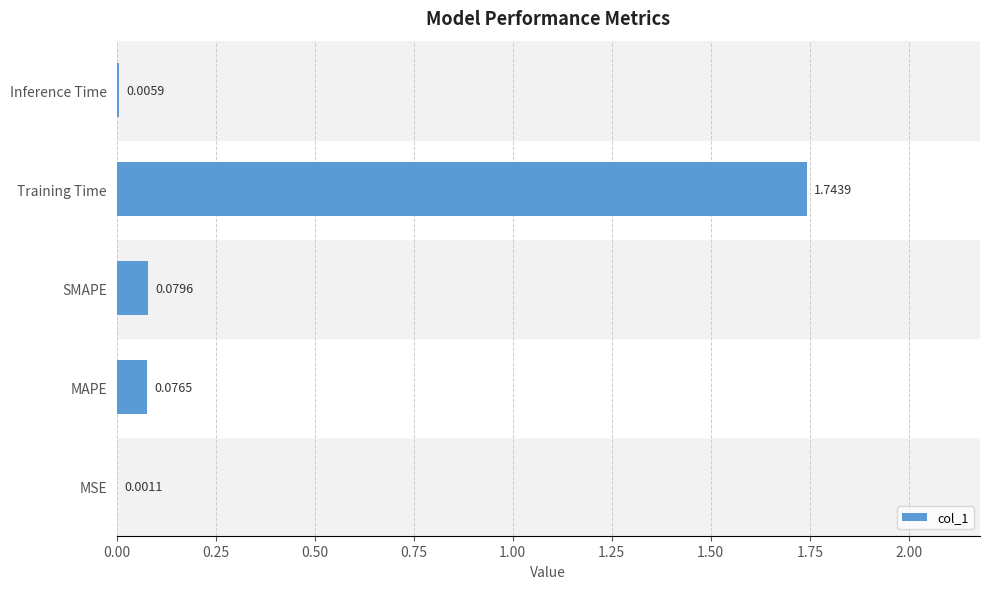

Which label corresponds to the largest value in the chart?

Training Time